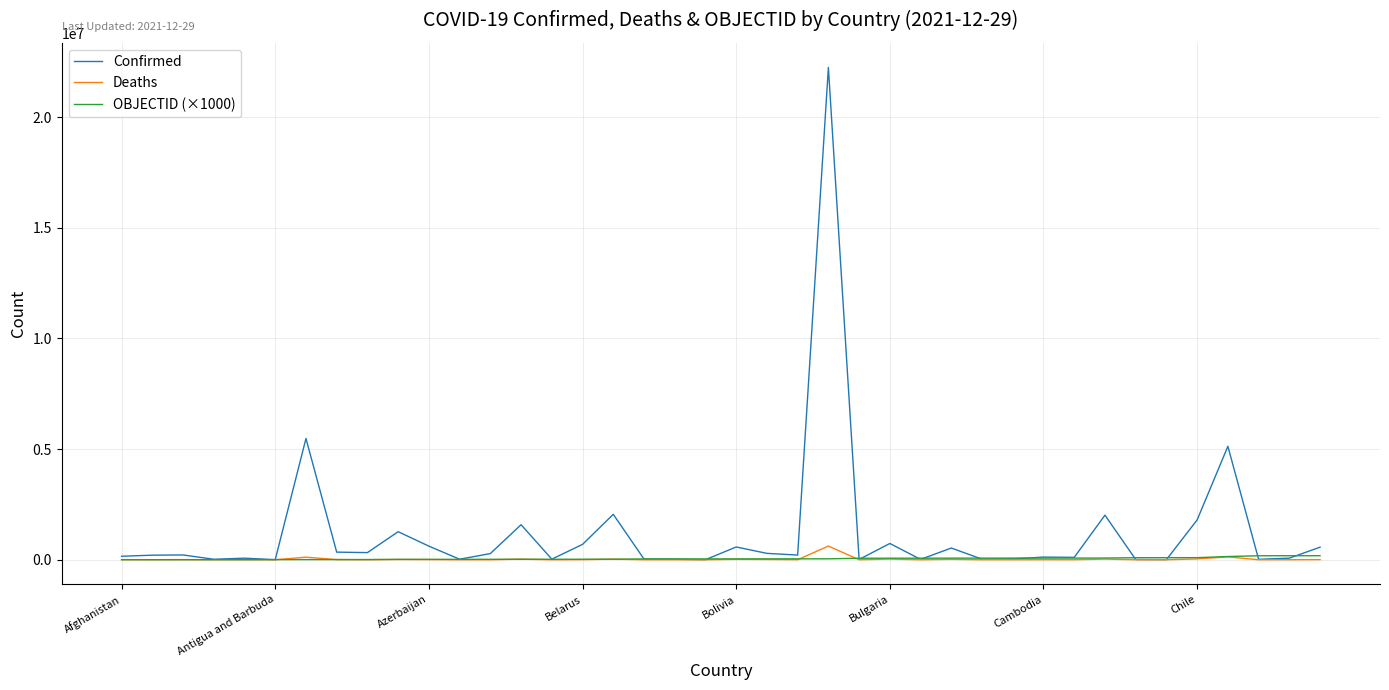

What is the highest value of the Deaths series?

618797